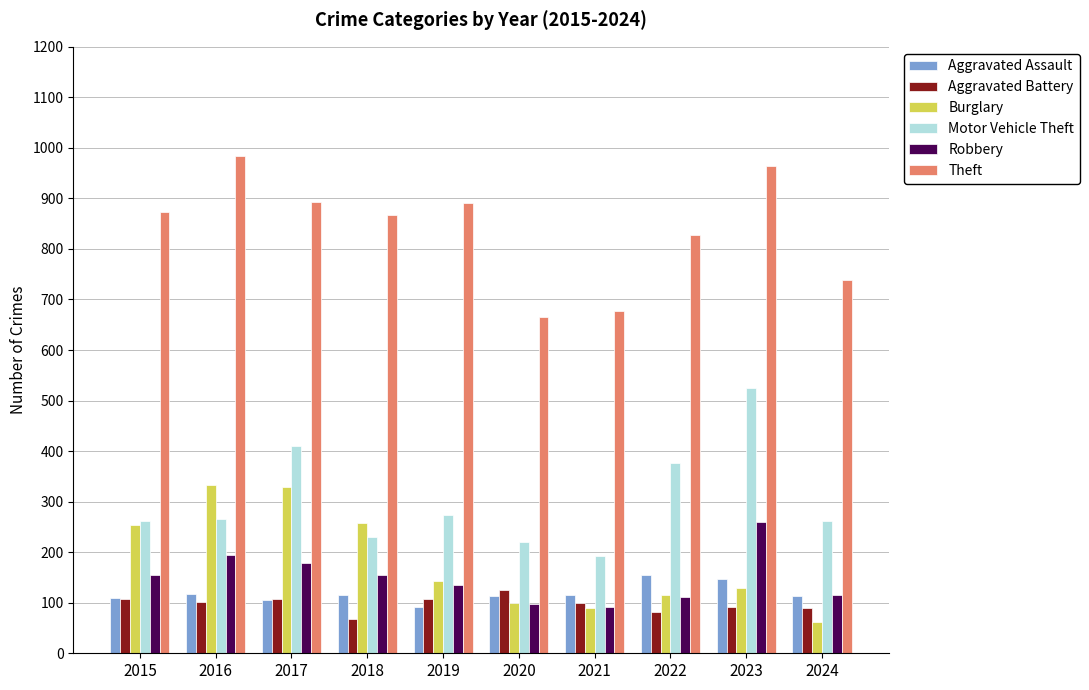

At which label is Motor Vehicle Theft closest to 358?

2022